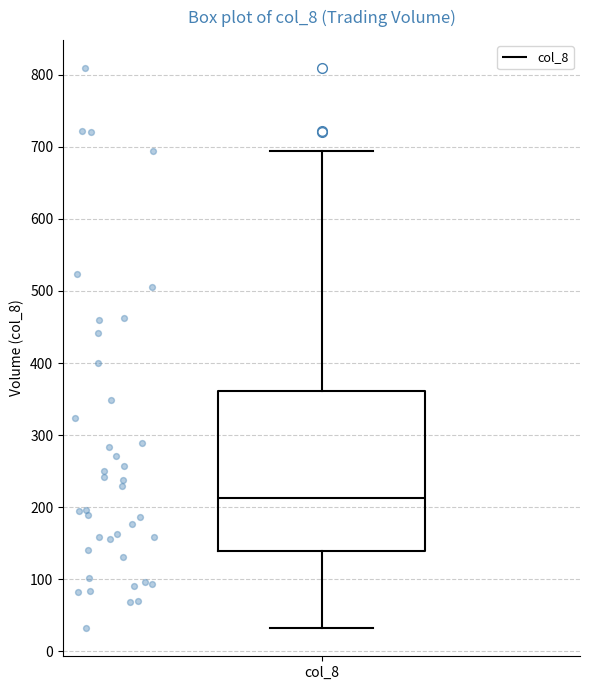

Transcribe this box plot: give where the median line is, the range the box spans, and where the two whiskers end, as read against the y-axis. The values are not printed on the chart, so give them approximately, as read against the axis.

median 210, box 140 to 360, whiskers 30 to 690